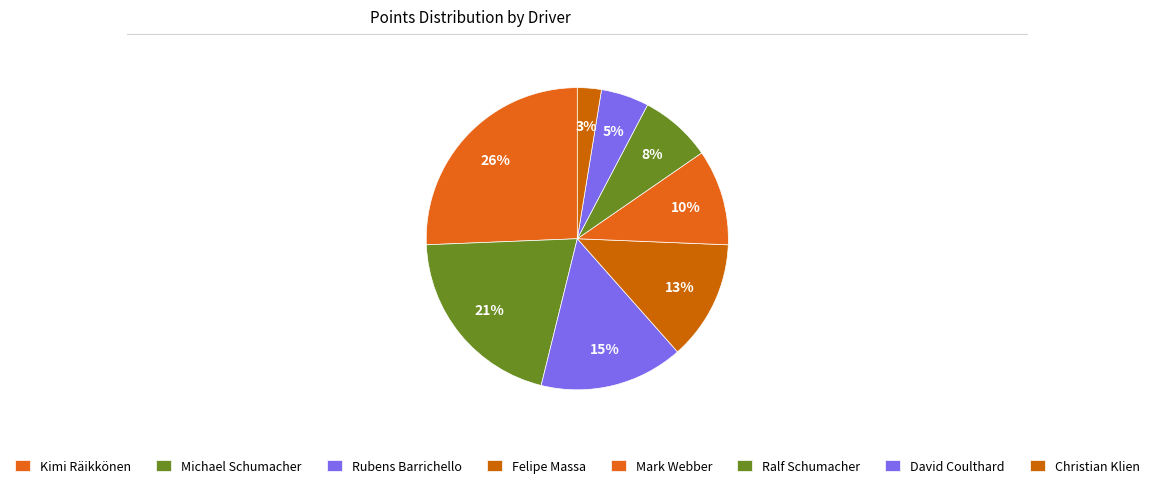

To the nearest percent, what portion does Christian Klien represent?

3%